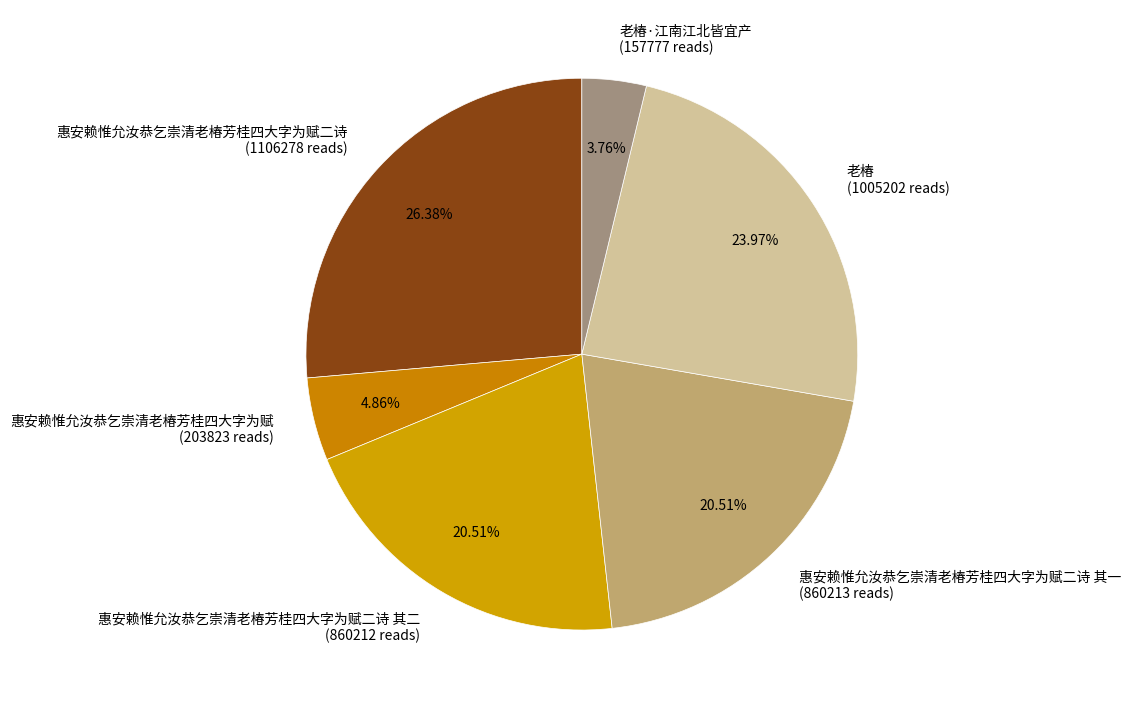

Do 惠安赖惟允汝恭乞崇清老椿芳桂四大字为赋 and 老椿·江南江北皆宜产 together represent more than half of the pie?

No